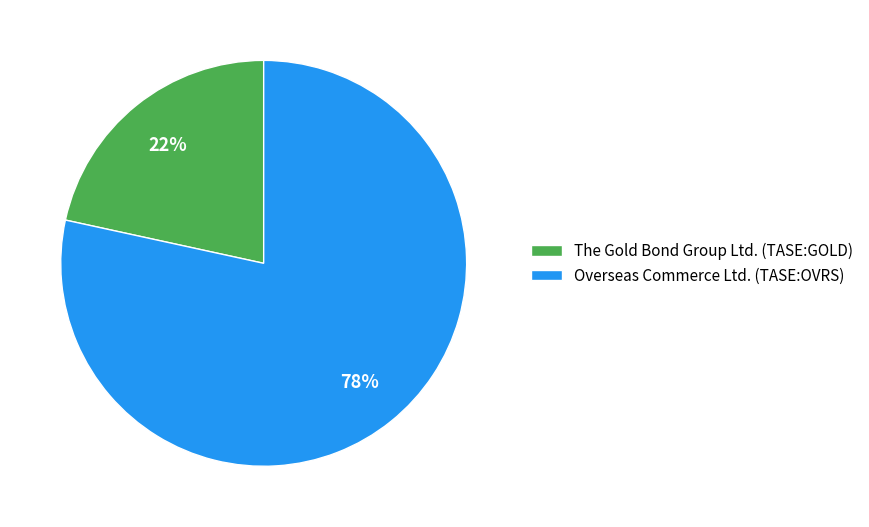

True or false: The Gold Bond Group Ltd. (TASE:GOLD) accounts for 33% of the total.

False